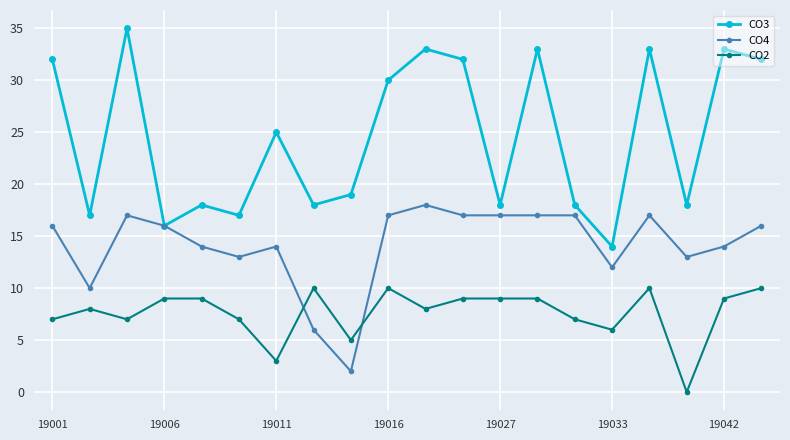

How many lines are shown in the chart?

3